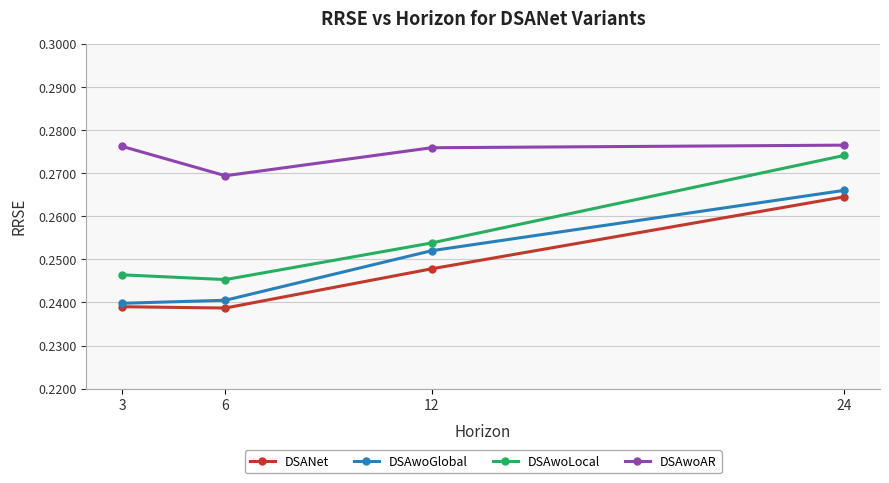

True or false: DSANet and DSAwoAR cross at least once.

False